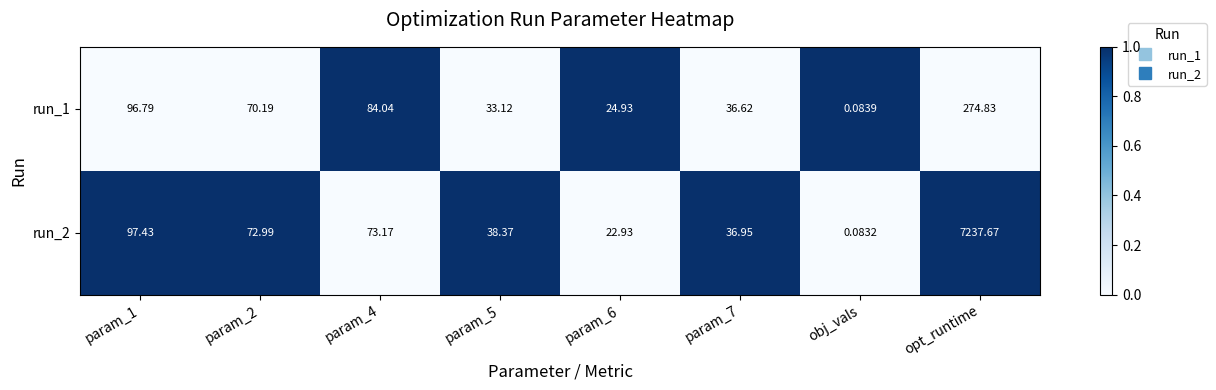

At which category does the chart reach its peak across all series?

opt_runtime